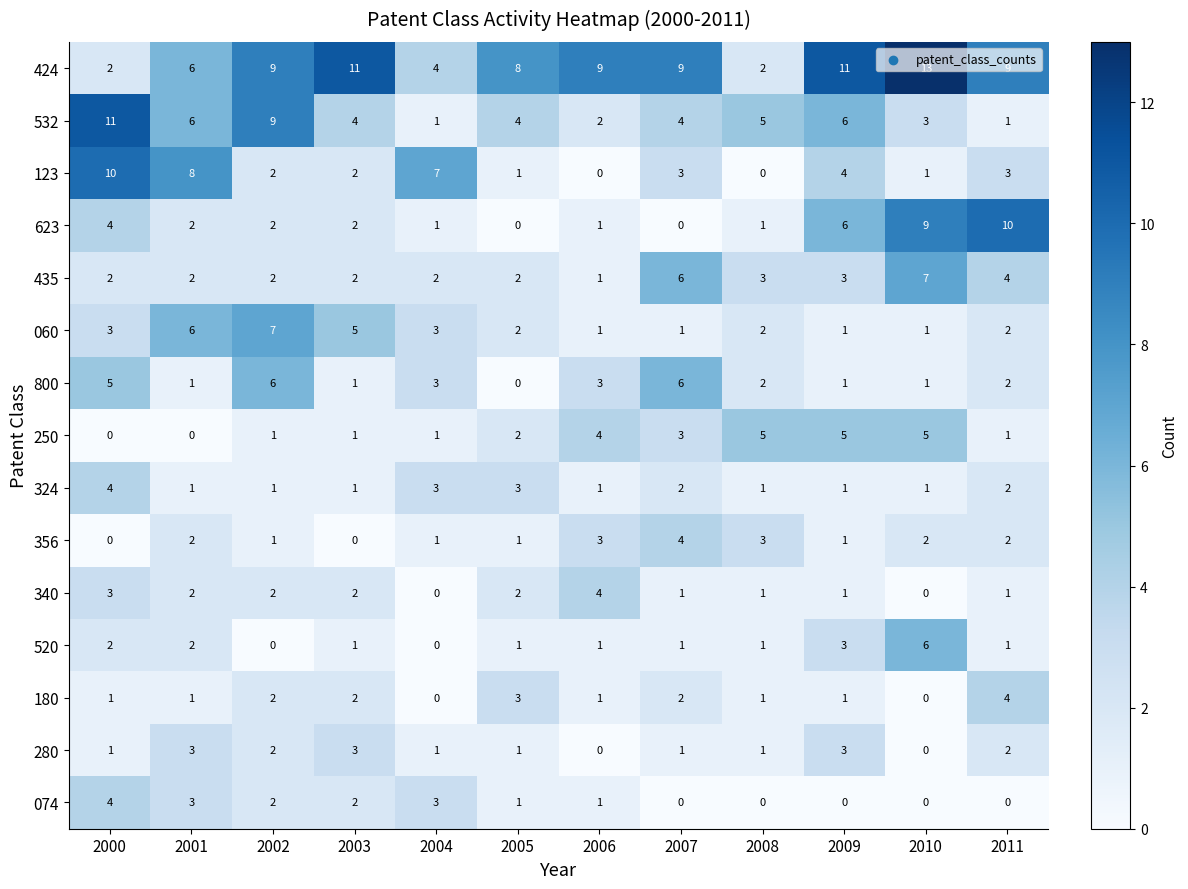

Count the number of data series in this chart.

15